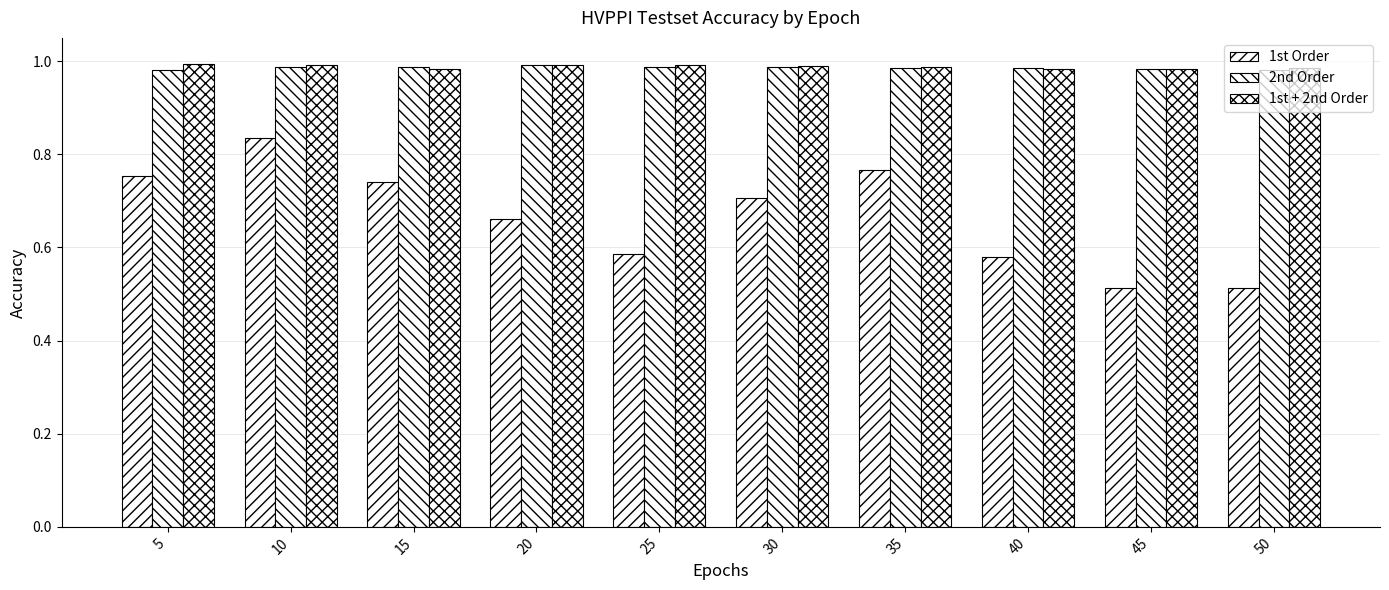

Which has a higher value, 30 or 45?

30